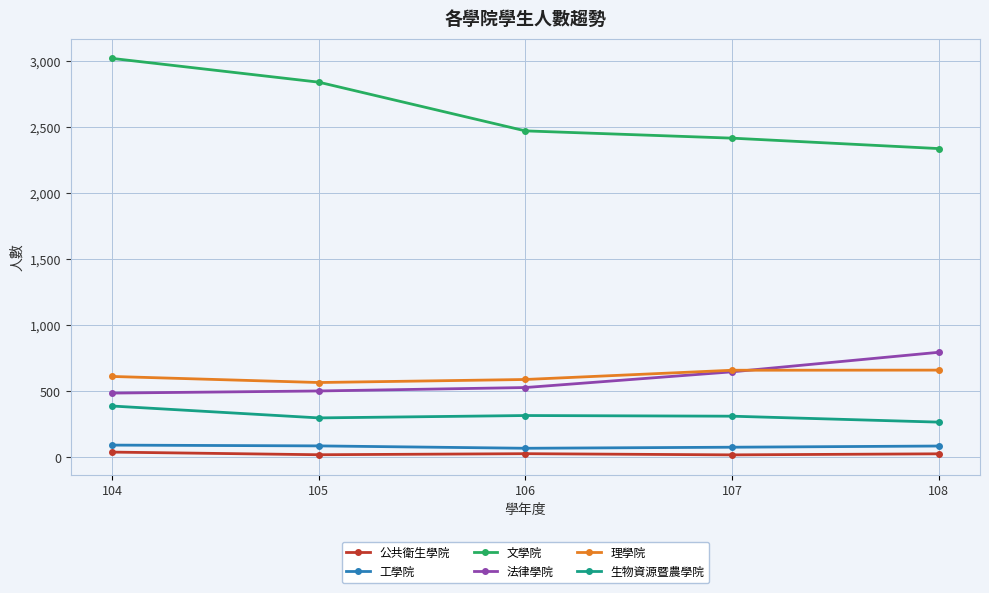

How many lines are shown in the chart?

6